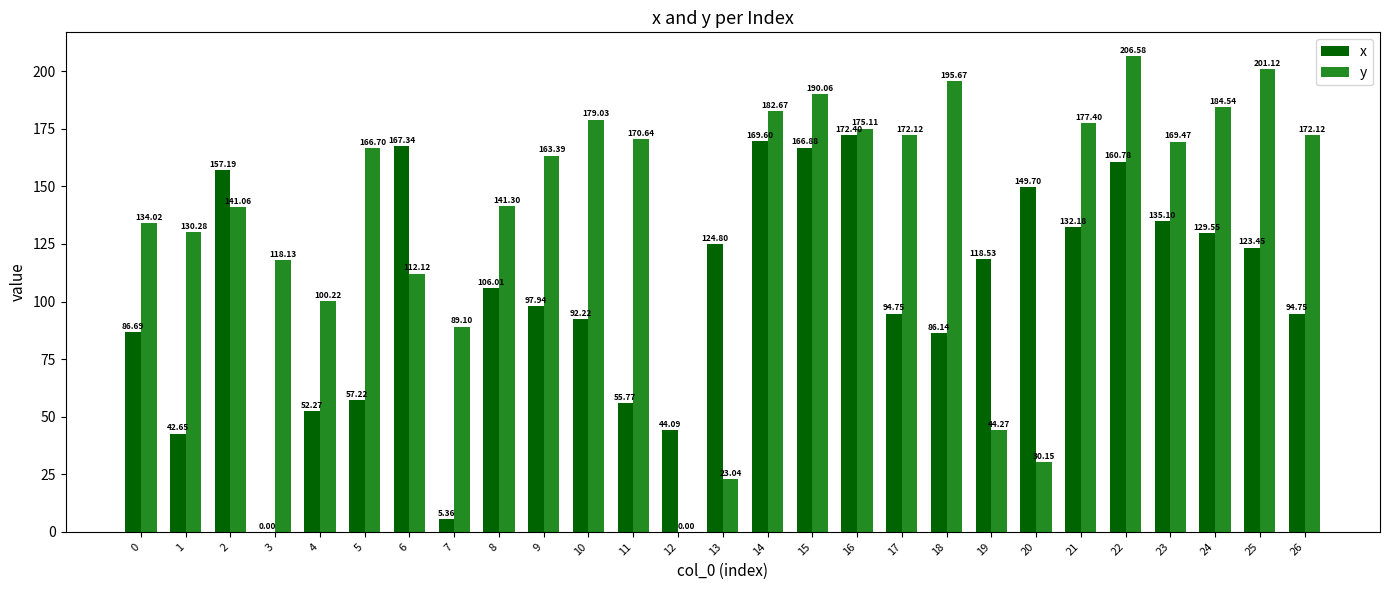

Read the x value at 20.

149.7